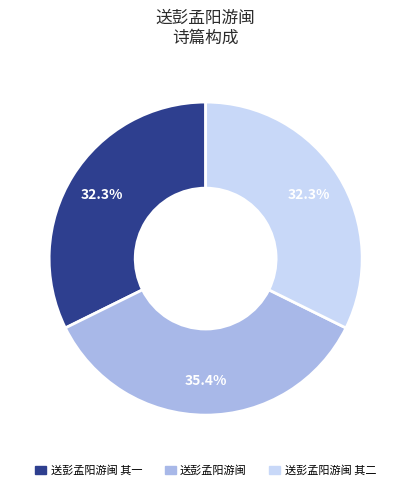

Is there a majority slice in this chart?

No